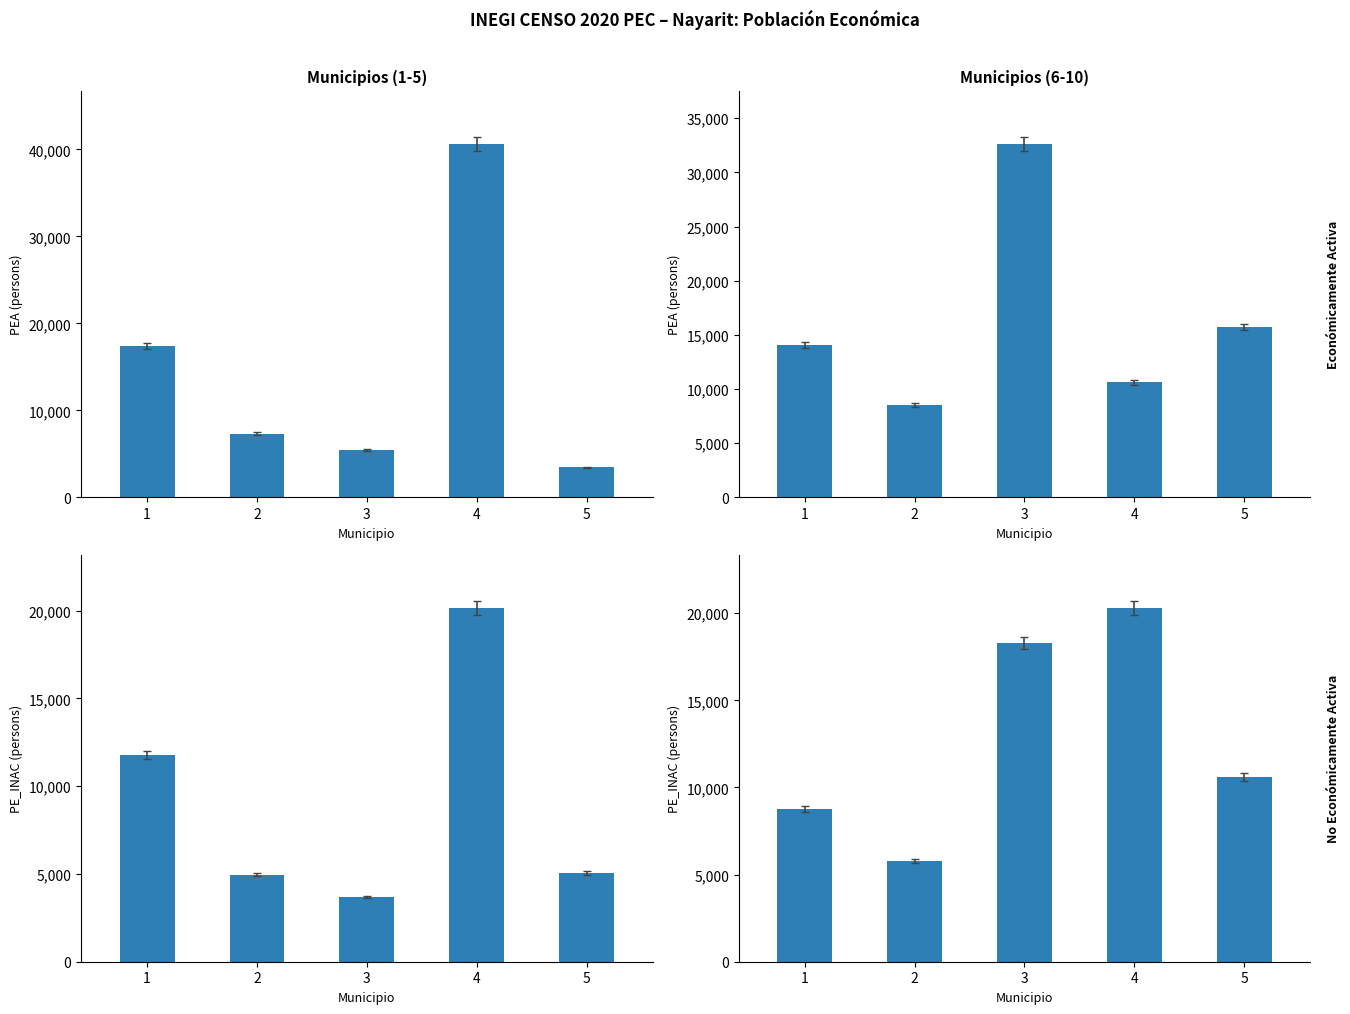

Which series has the widest spread of values?

PEA